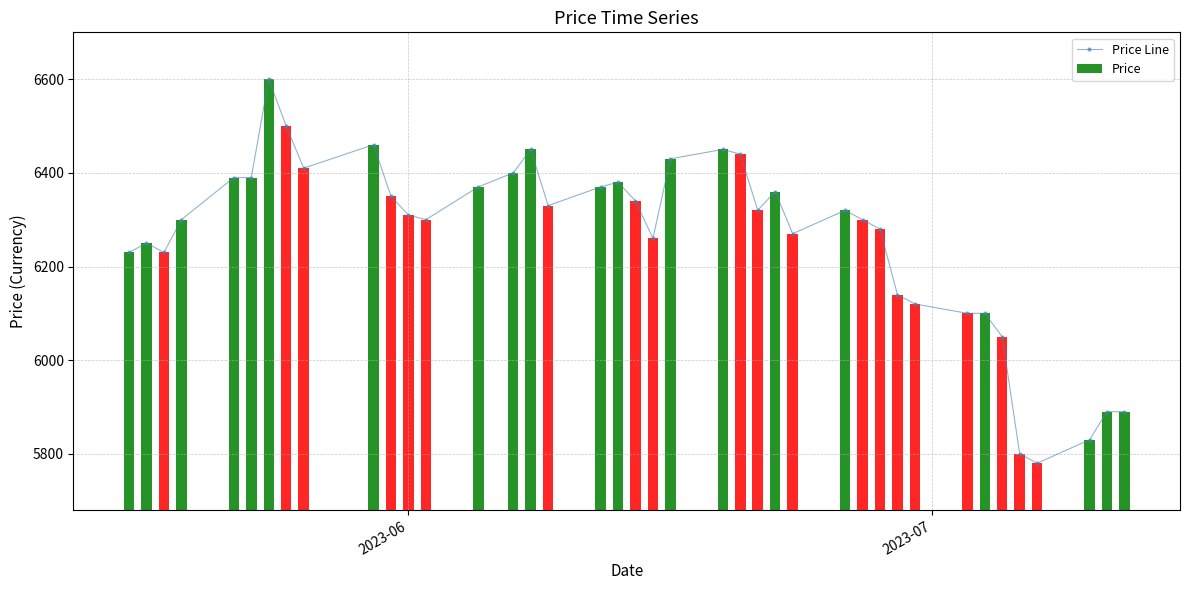

What is the highest value of the Price Line series?

6600